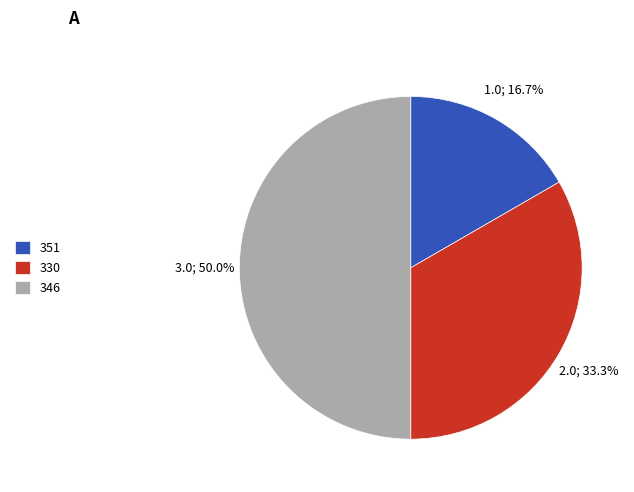

To the nearest percent, what portion does 330 represent?

33%